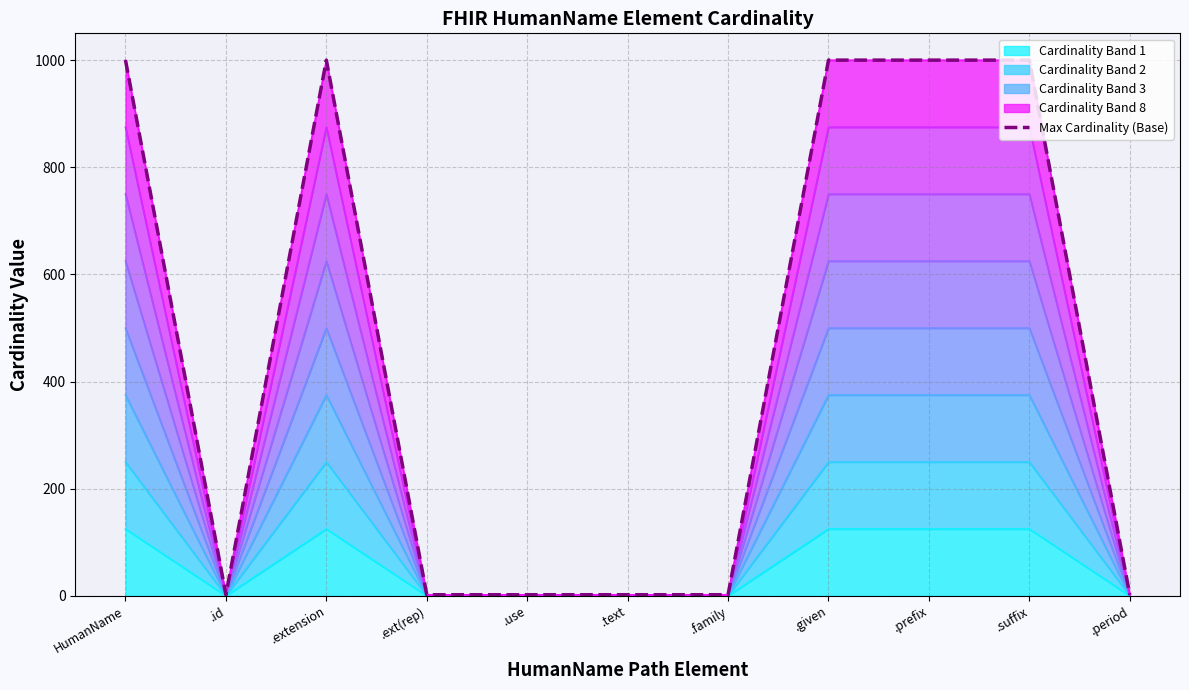

Where is the data nearest to the value 501?

.id